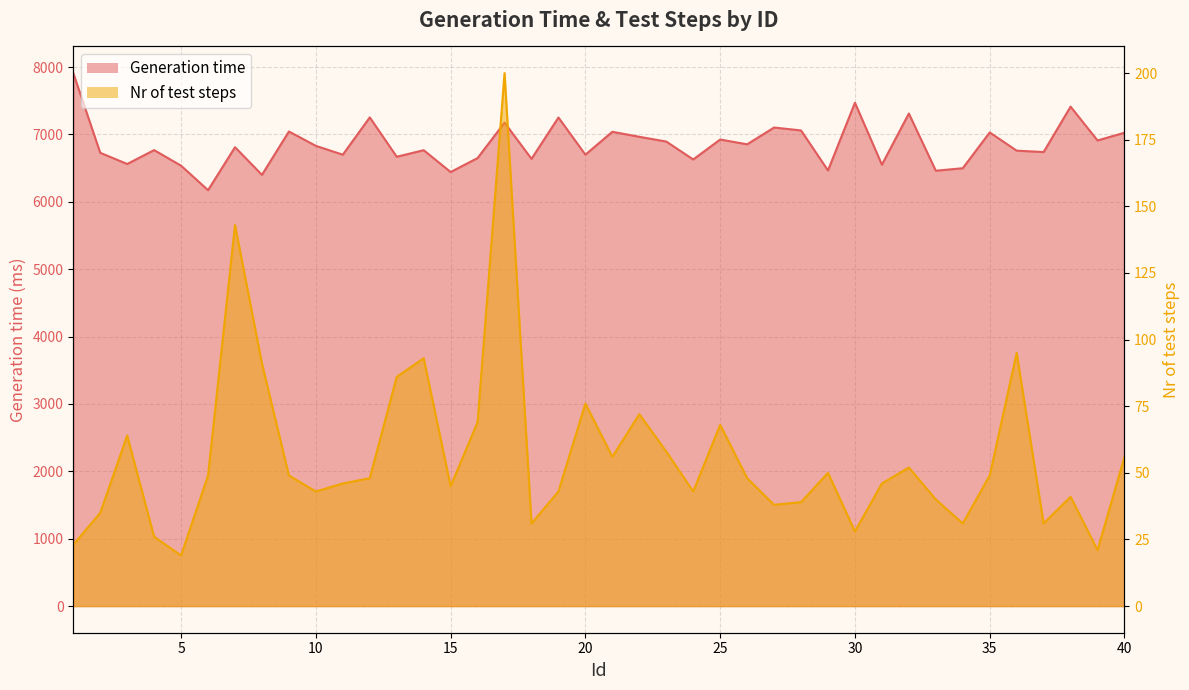

At which category does Nr of test steps reach its first local valley?

5